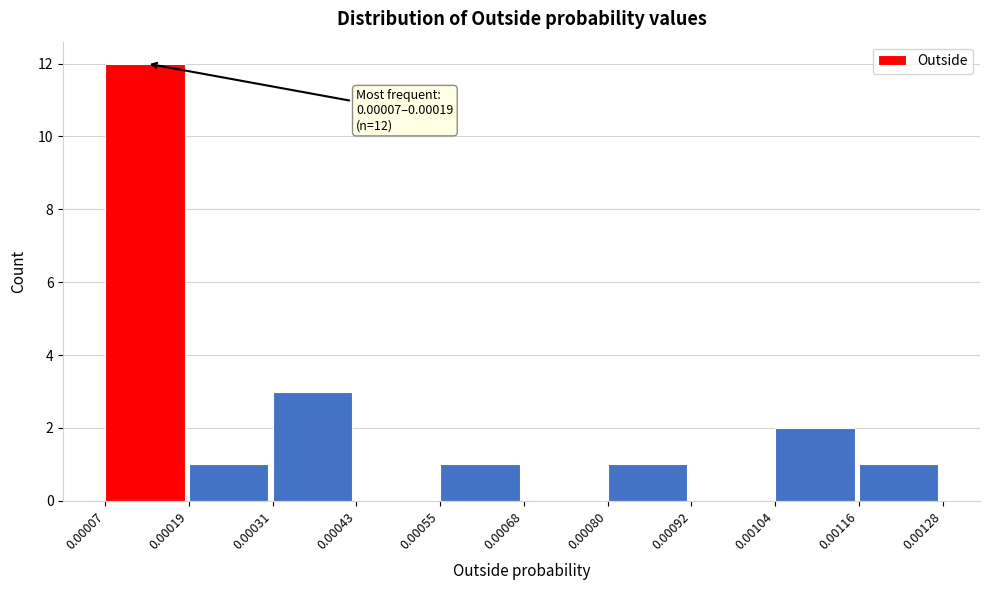

Which range on the x-axis has the tallest bar?

0.00007 to 0.00019